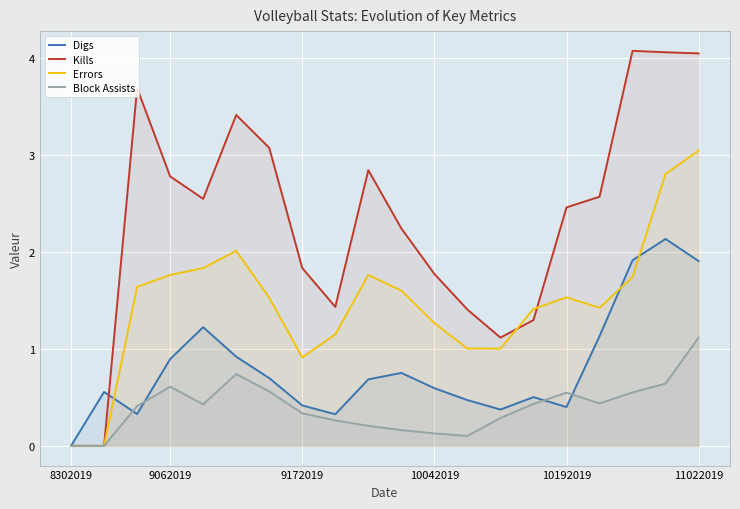

Rank the series by their average value, from highest to lowest.

Kills, Errors, Digs, Block Assists